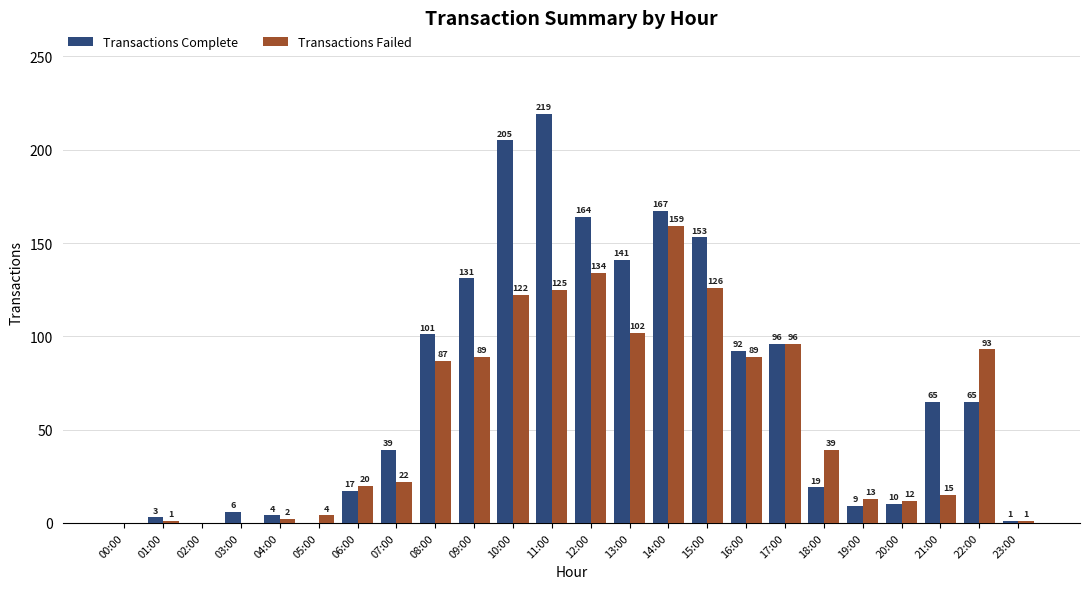

Where does the Transactions Failed series first go above 39?

08:00